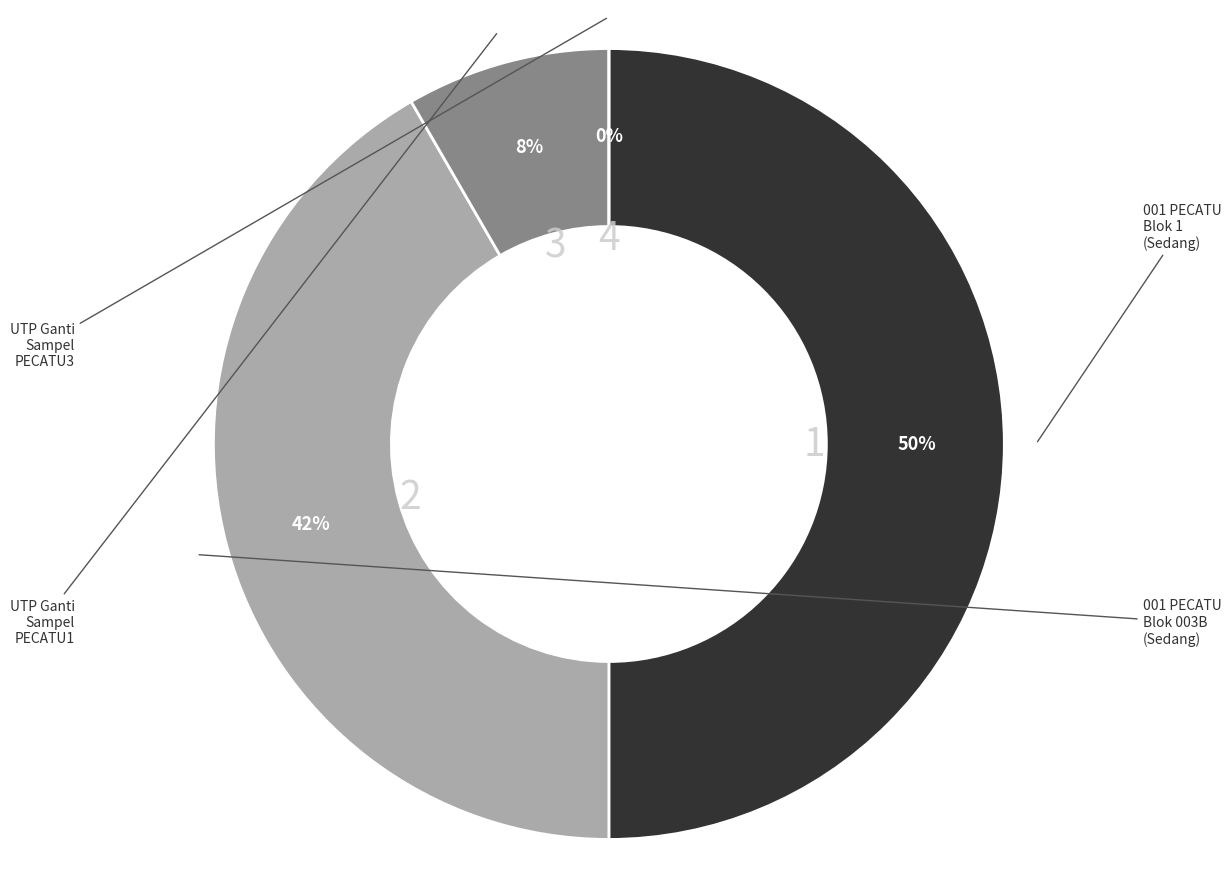

What is the change in value from 001 PECATU1 to Jumlah UTP Ganti Sampel (PECATU3)?

-6